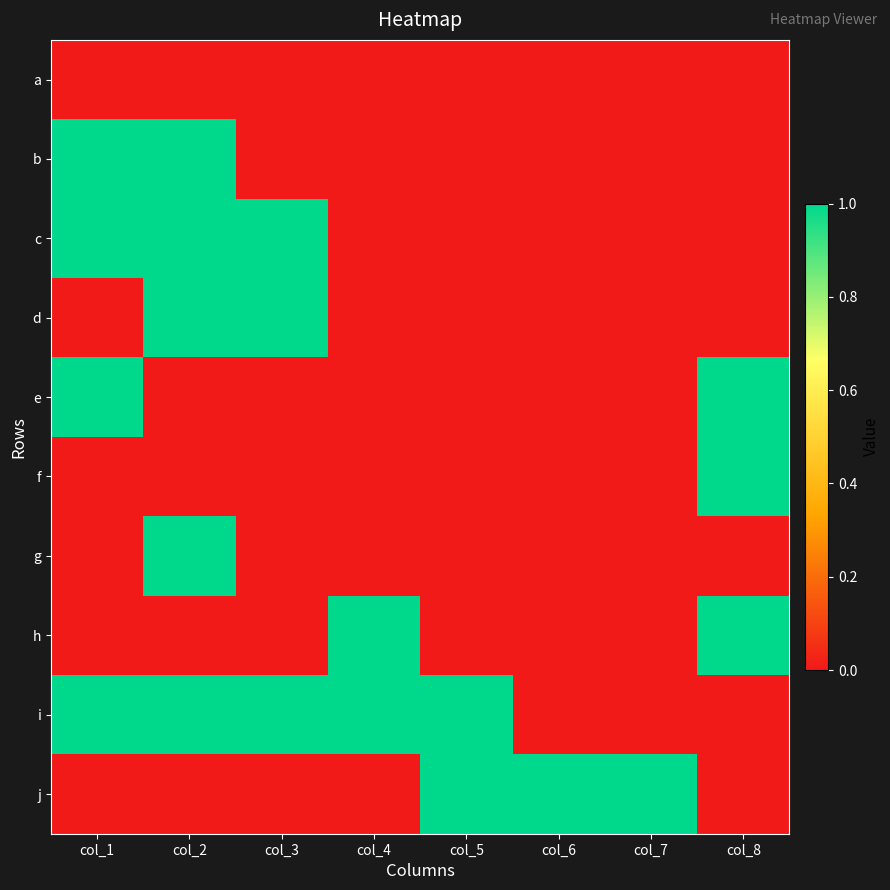

How many distinct data groups are displayed?

10